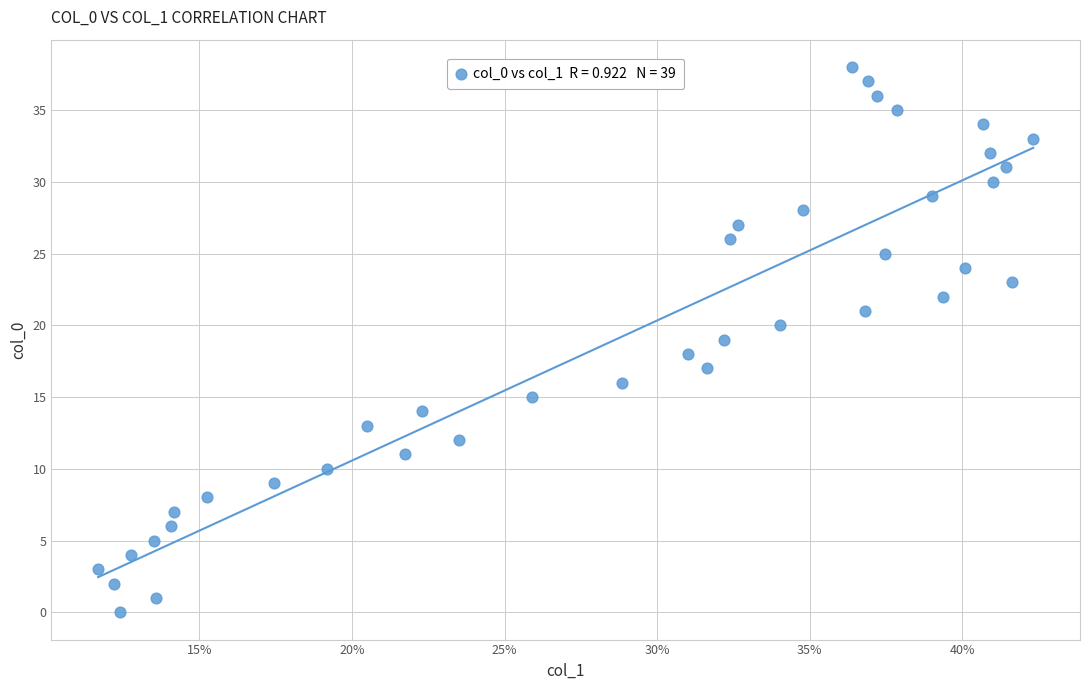

What is the range of Y values (max minus min)?

38